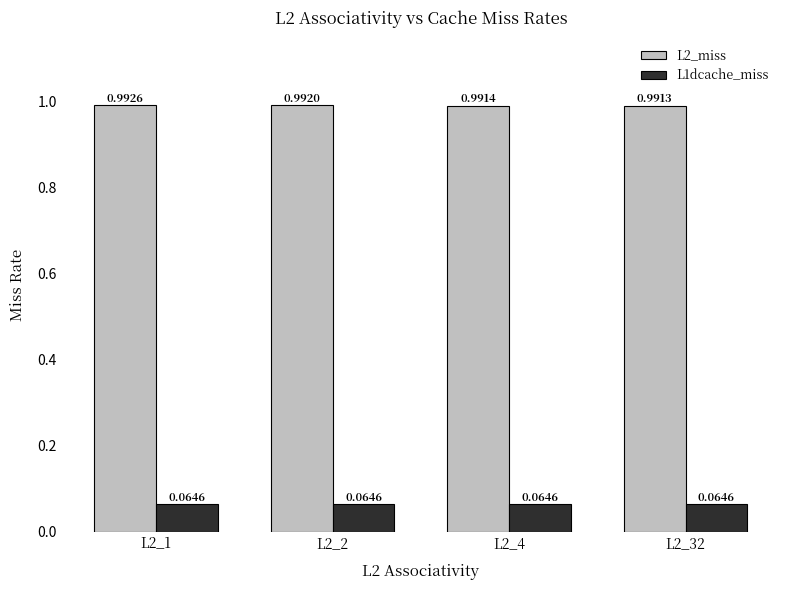

How many groups of bars are there?

4